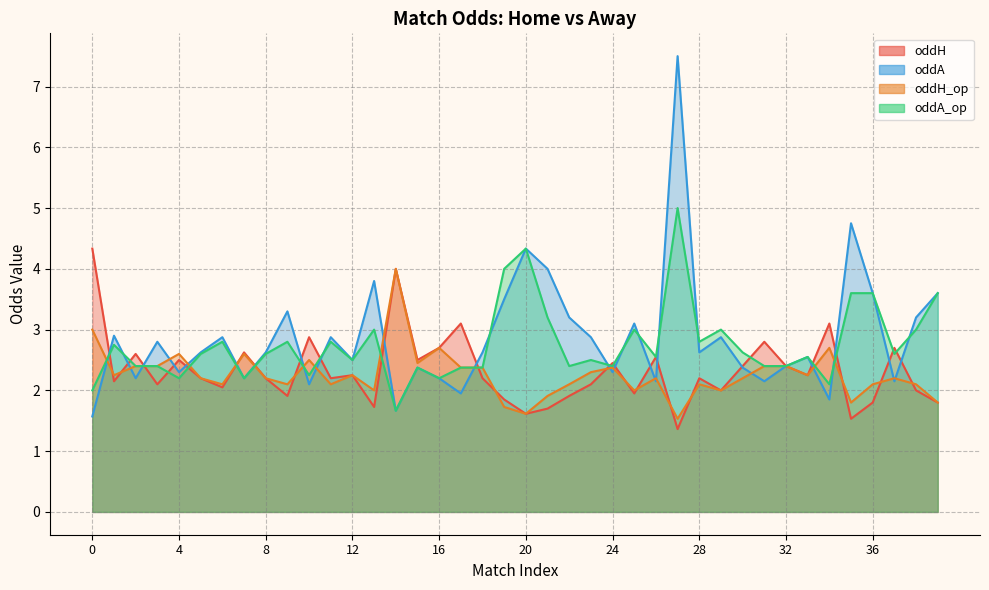

What is the spread (max minus min) of values at 38?

1.2